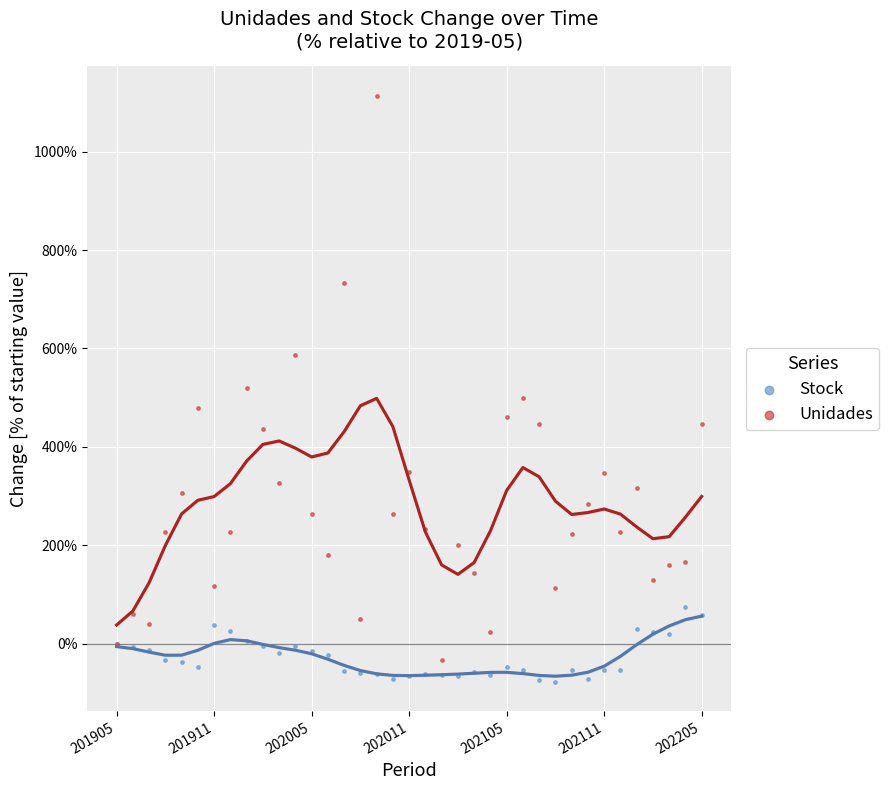

Which series reaches the maximum Y coordinate?

Unidades